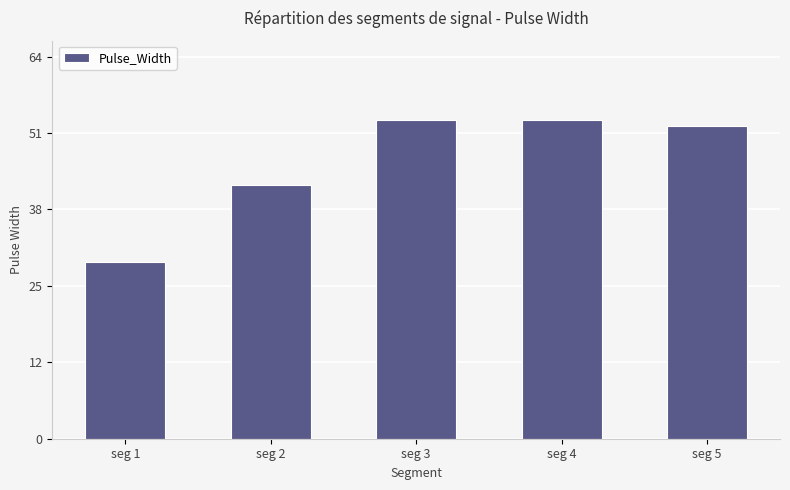

Is it true that the value at seg 2 is 43?

True